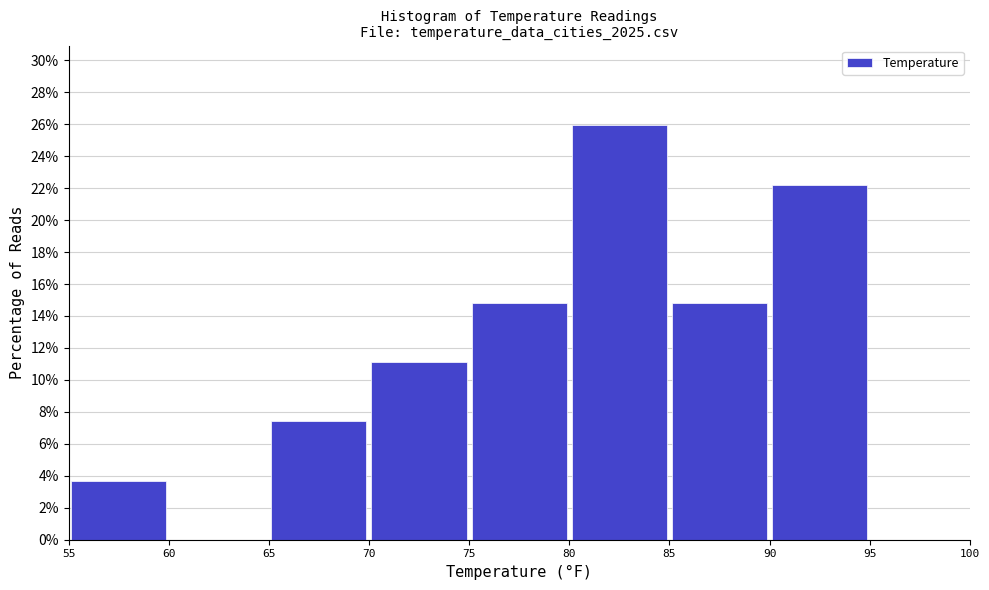

What is the height of the bar covering 90 to 95 on the x-axis? The values are not printed on the chart, so give them approximately, as read against the axis.

22.2